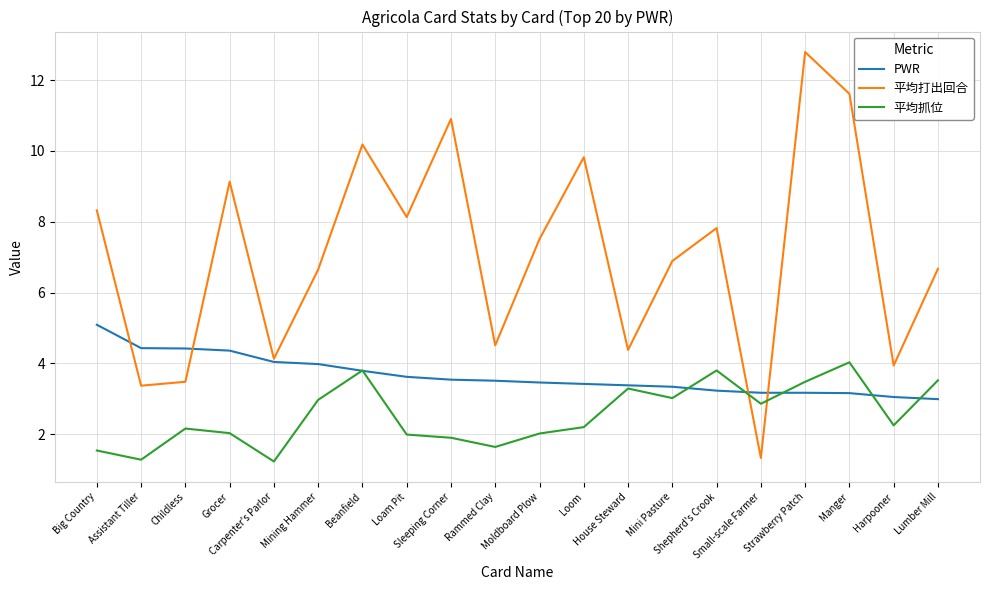

The value of 平均打出回合 at Lumber Mill is 6.7. True or false?

True